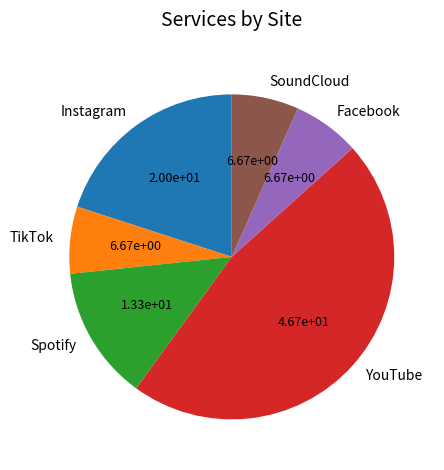

True or false: Facebook accounts for 1% of the total.

False